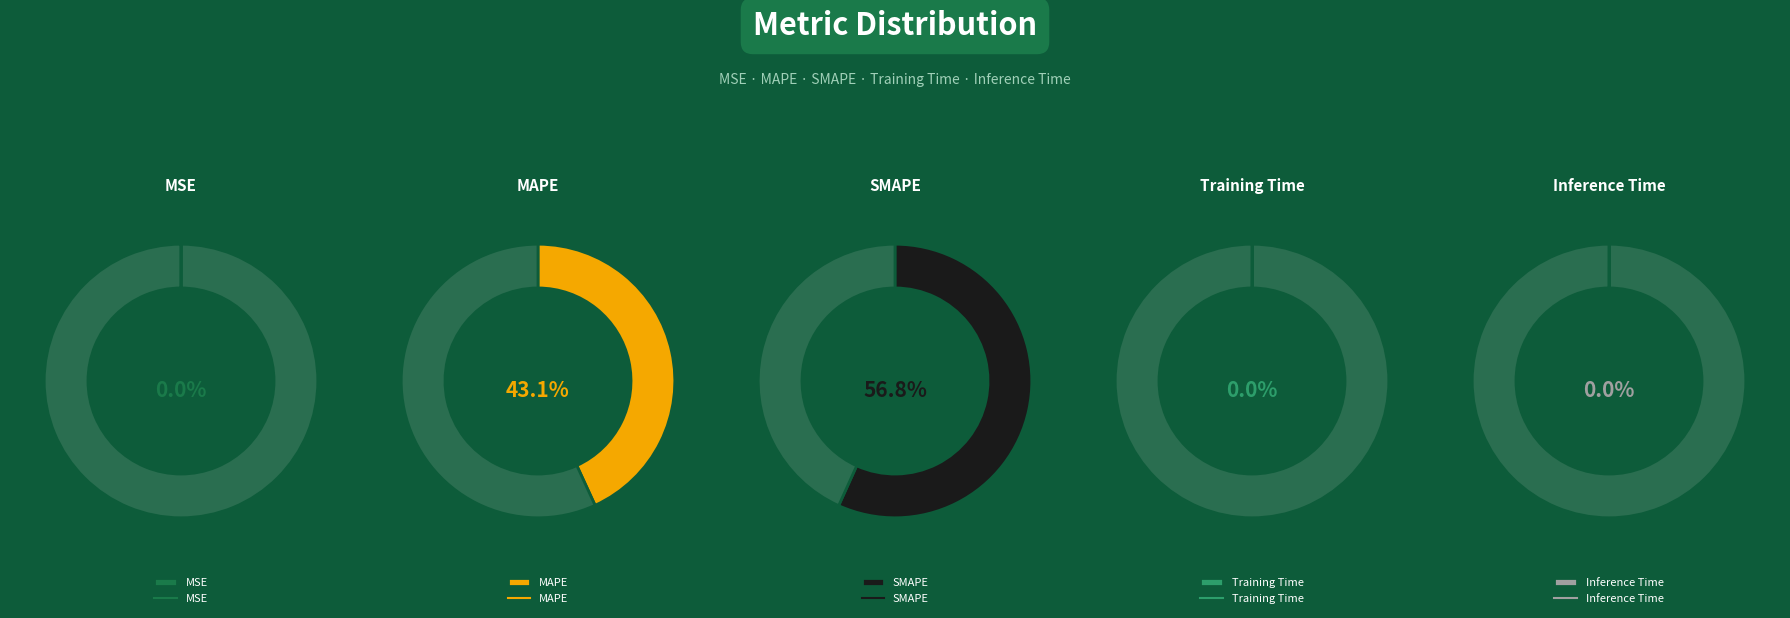

Rank the categories by value from lowest to highest.

MSE, Training Time, Inference Time, MAPE, SMAPE